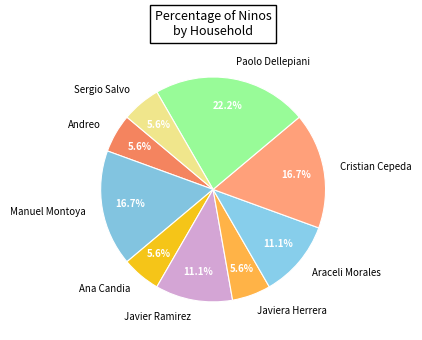

Combined, do Andreo and Paolo Dellepiani account for over 50%?

No